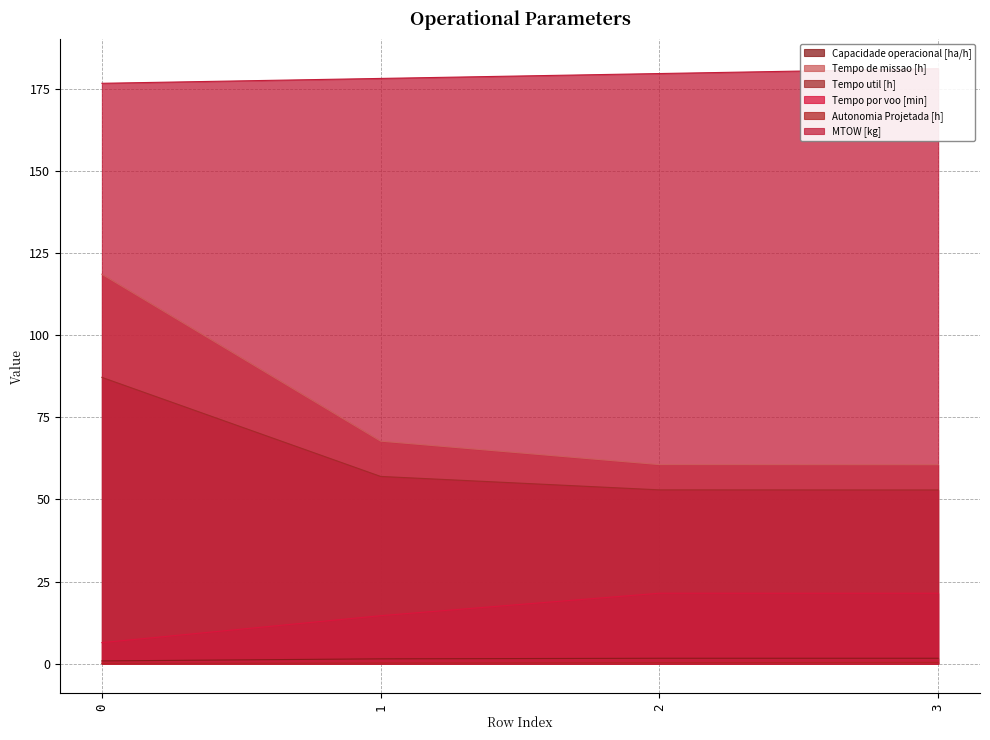

What are all the series names shown in the legend?

Capacidade operacional [ha/h], Tempo de missao [h], Tempo util [h], Tempo por voo [min], Autonomia Projetada [h], MTOW [kg]